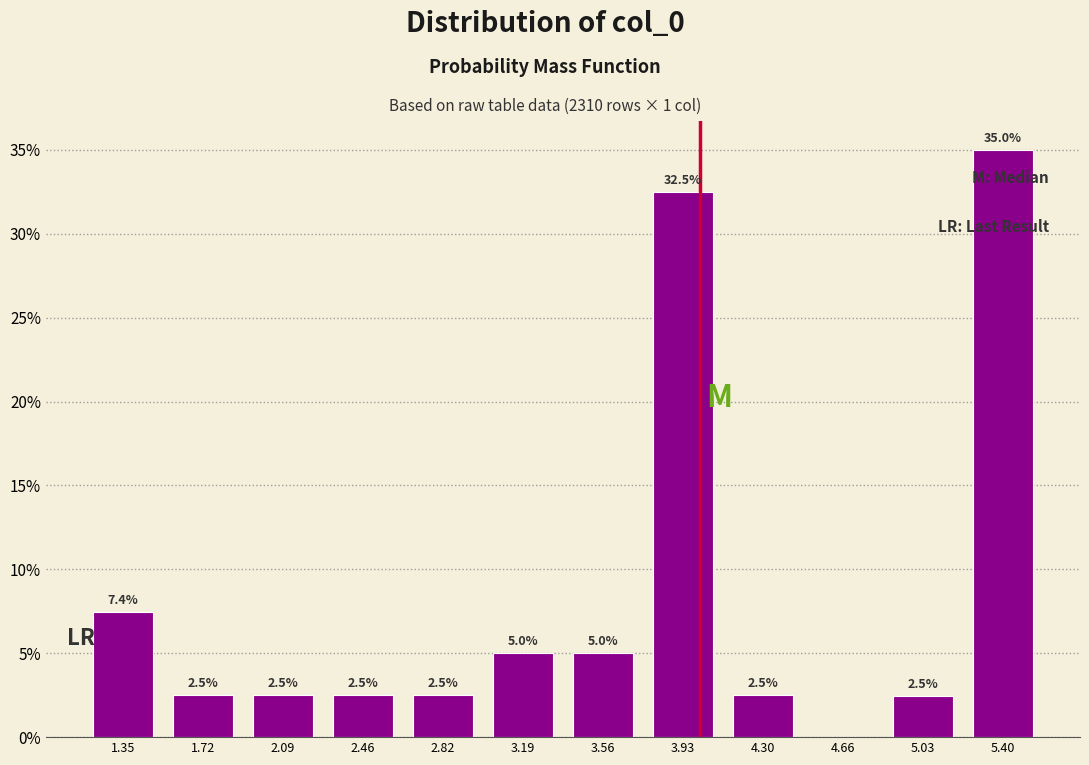

Over which range of the x-axis is the bar tallest?

5.20 to 5.60